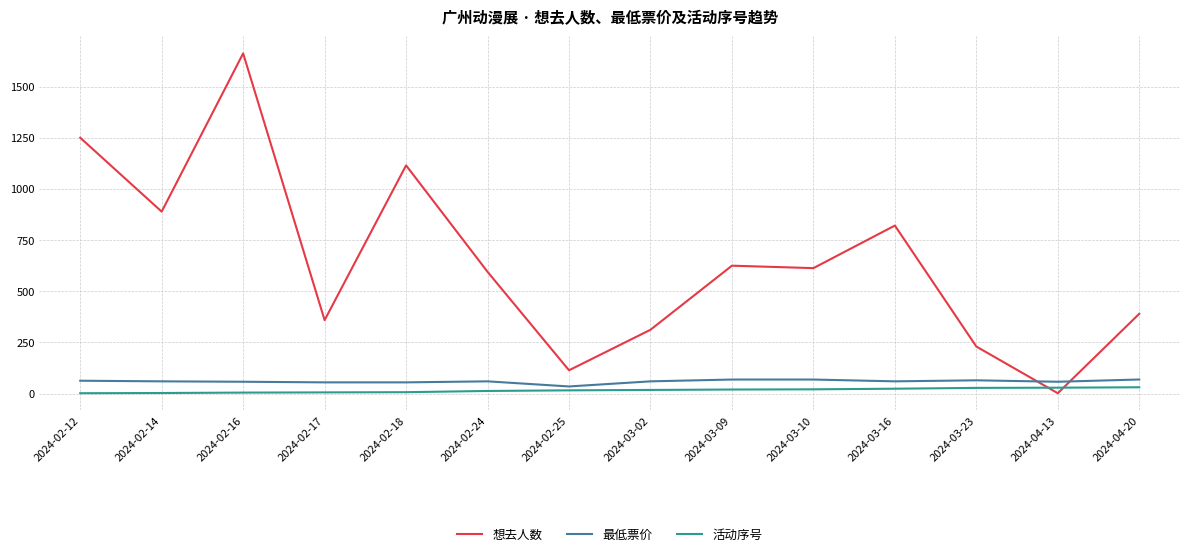

At which category is the sum across all series the highest?

2024-02-16